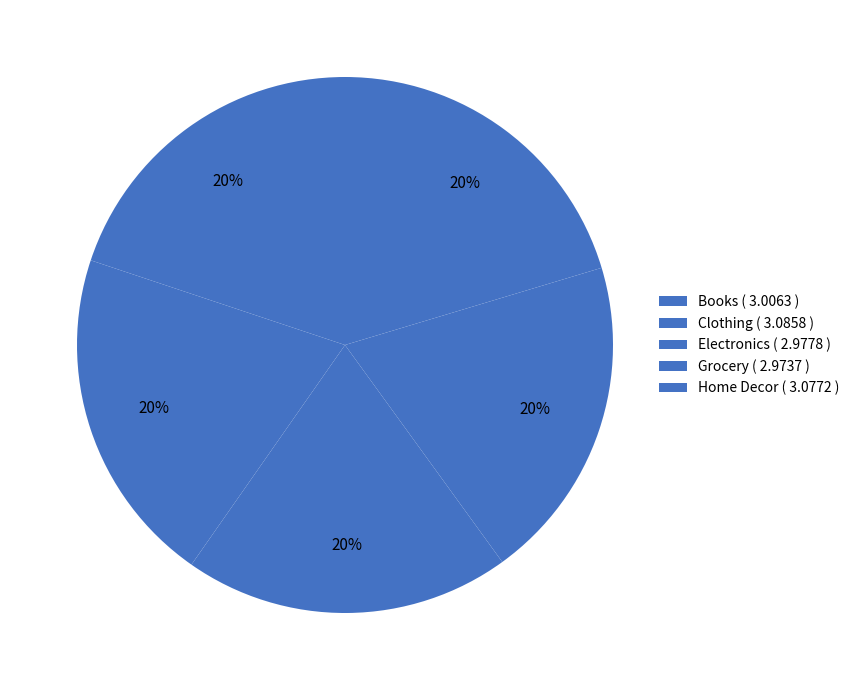

Rank the categories by value from lowest to highest.

Grocery, Electronics, Books, Home Decor, Clothing